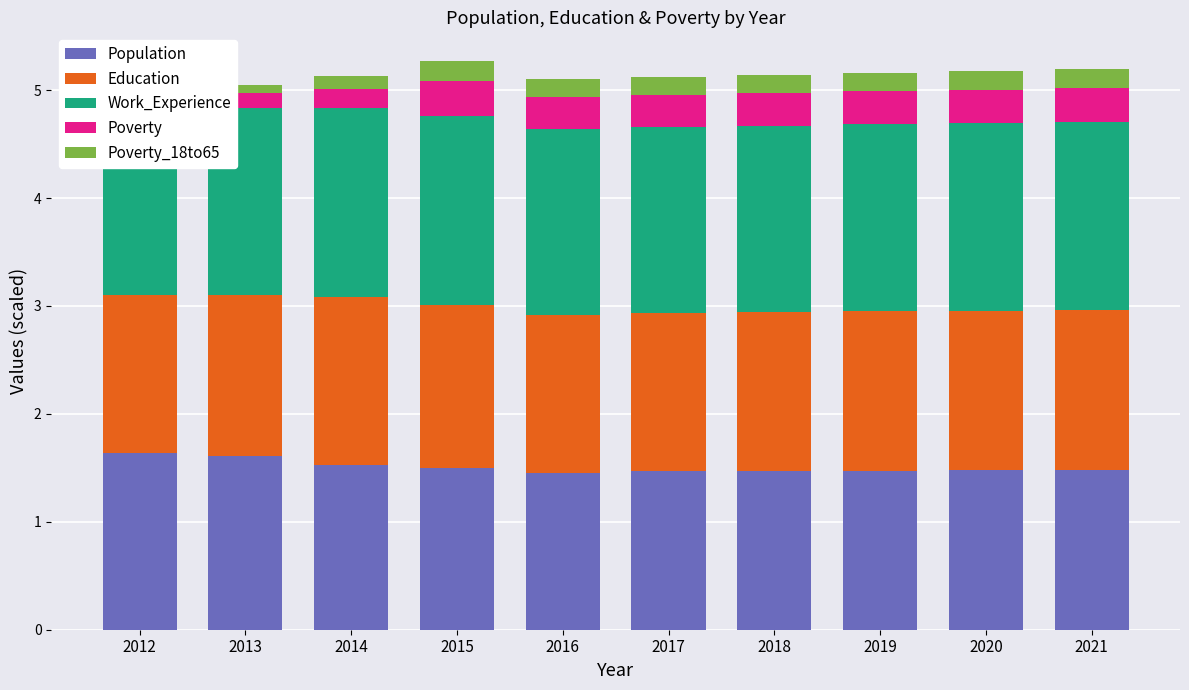

What is the average value of the Work_Experience series?

1.7